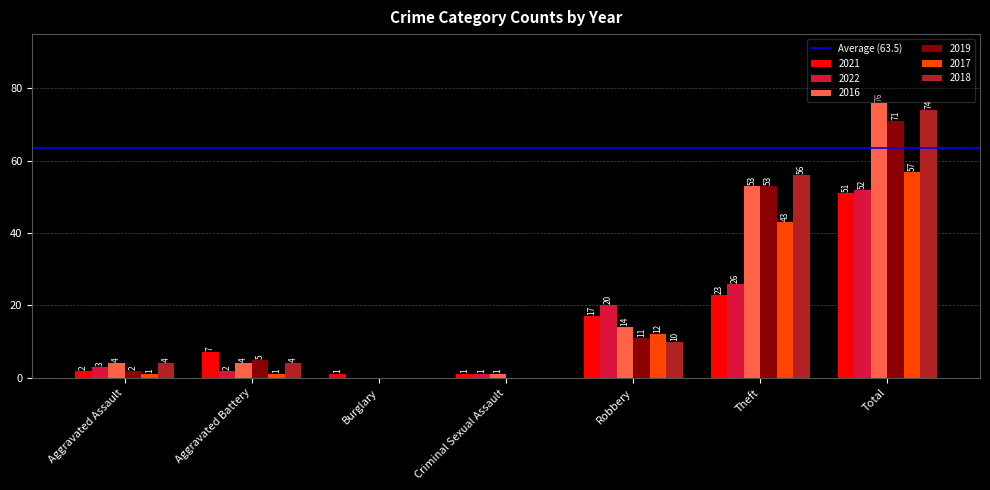

Reading right to left, transcribe all the data shown in this chart.

2021: 51	23	17	1	1	7	2
2022: 52	26	20	1	0	2	3
2016: 76	53	14	1	0	4	4
2019: 71	53	11	0	0	5	2
2017: 57	43	12	0	0	1	1
2018: 74	56	10	0	0	4	4